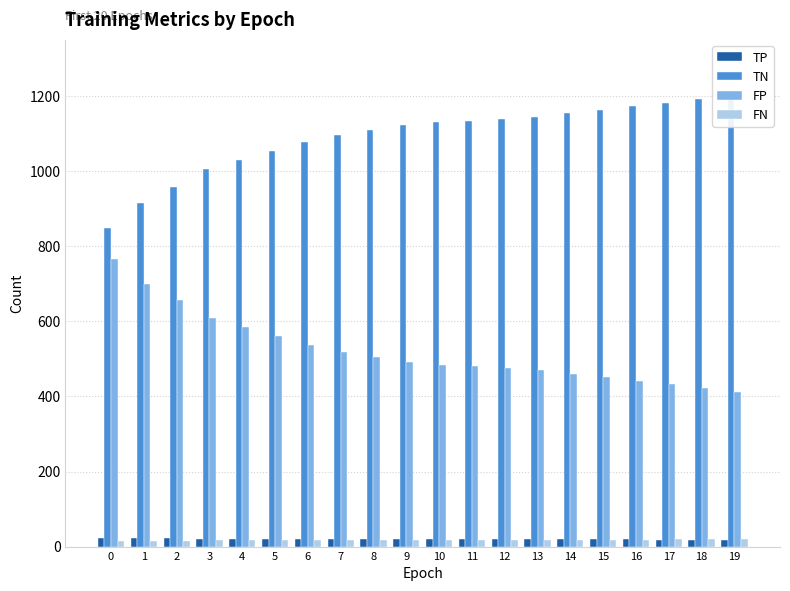

How many distinct data groups are displayed?

4